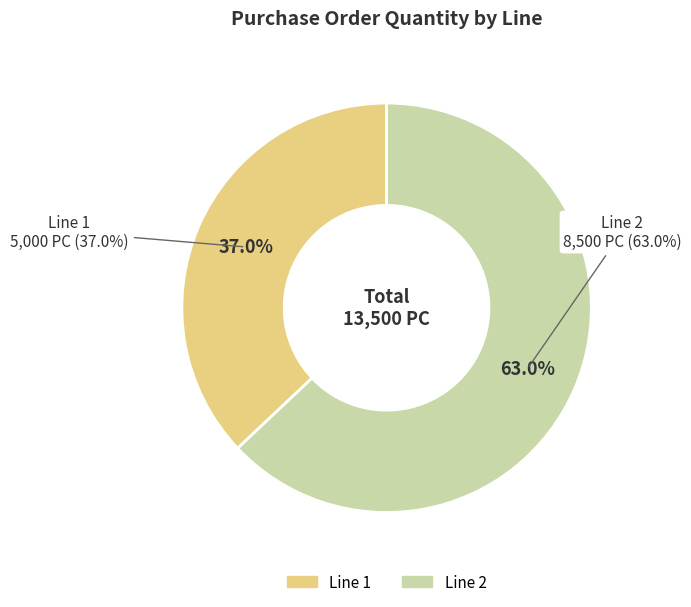

Between Line 1 and Line 2, which is larger?

Line 2